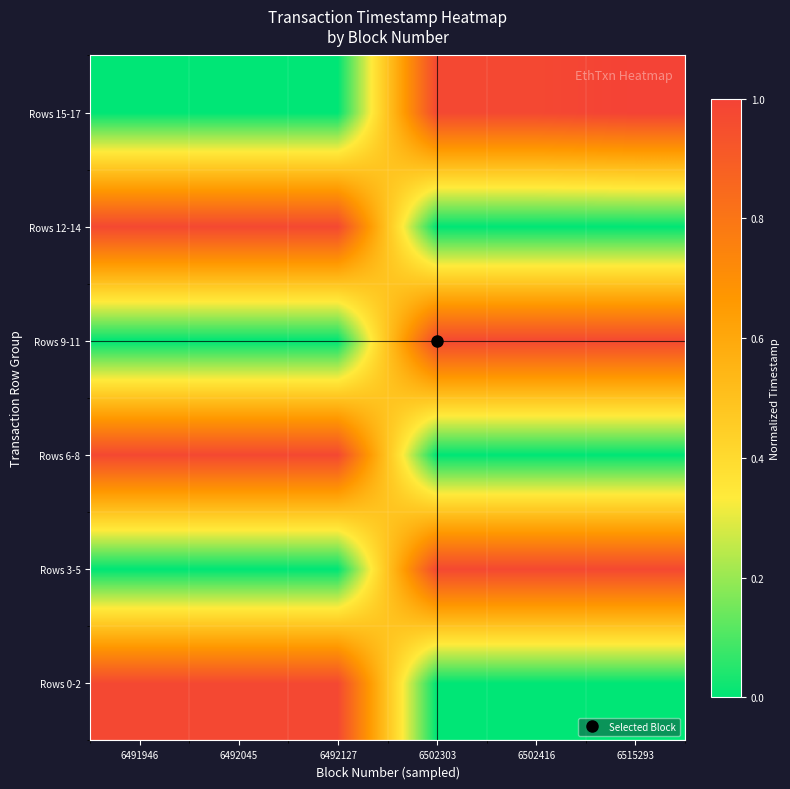

List the series in order of their peak value, lowest first.

Rows 0-2, Rows 3-5, Rows 6-8, Rows 9-11, Rows 12-14, Rows 15-17